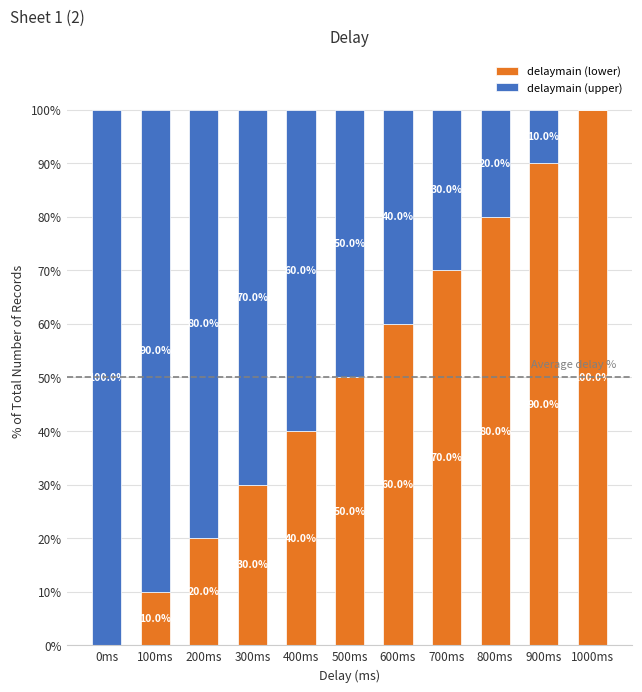

True or false: delaymain (lower) has a value of 15 at 500ms.

False